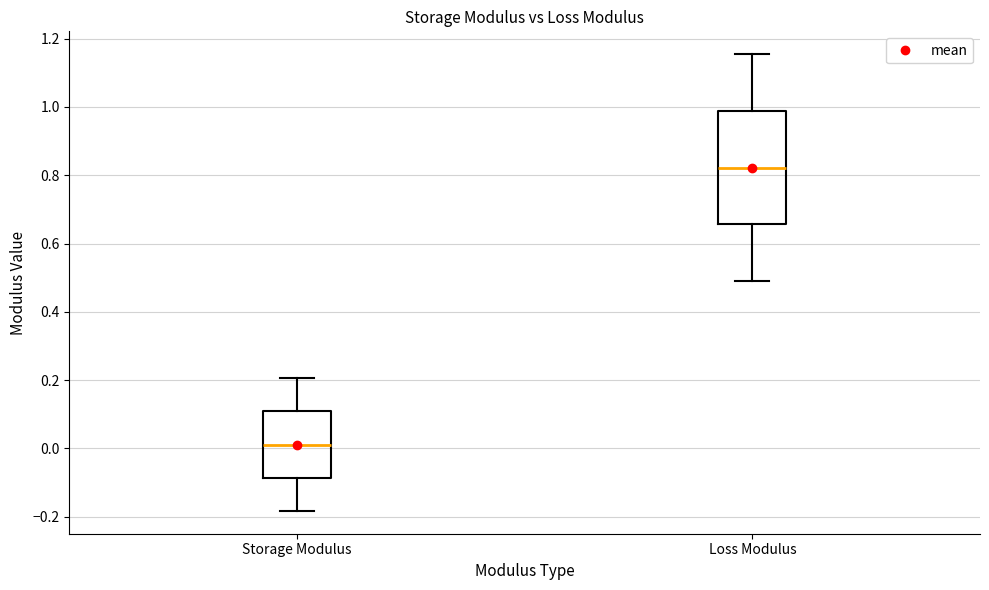

Reading left to right, read every box against the y-axis: the position of its median line, the range the box covers, and the ends of its whiskers. The values are not printed on the chart, so give them approximately, as read against the axis.

Storage Modulus: median 0.02, box -0.08 to 0.10, whiskers -0.18 to 0.20
Loss Modulus: median 0.82, box 0.66 to 0.98, whiskers 0.50 to 1.16